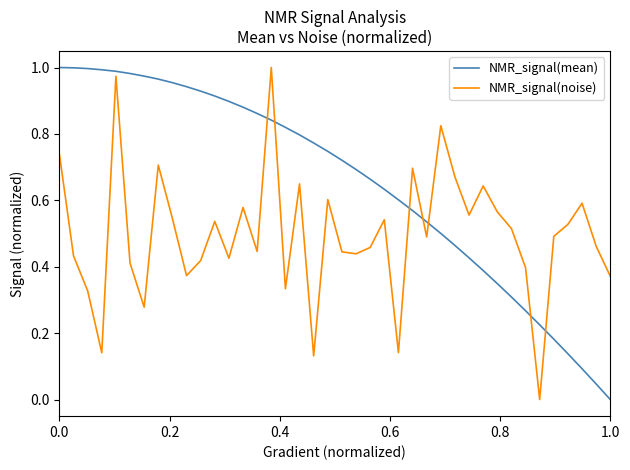

True or false: NMR_signal(mean) and NMR_signal(noise) intersect in this chart.

True